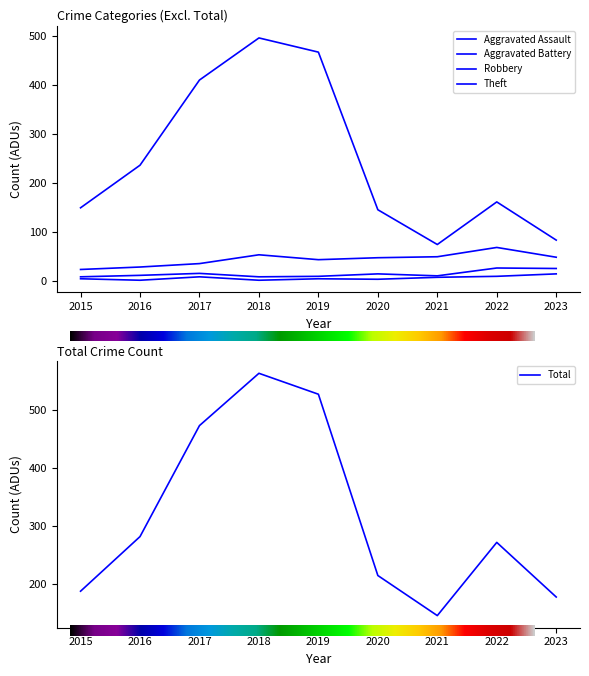

What is the approximate value of Theft at 2023, to the nearest 10?

80